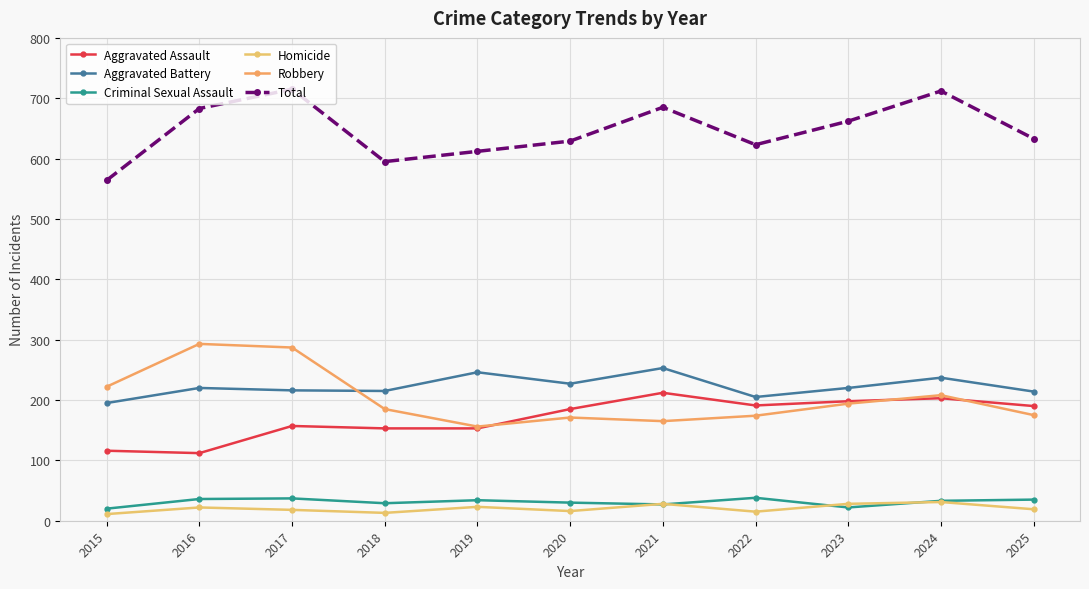

The value of Aggravated Assault at 2019 is 50. True or false?

False